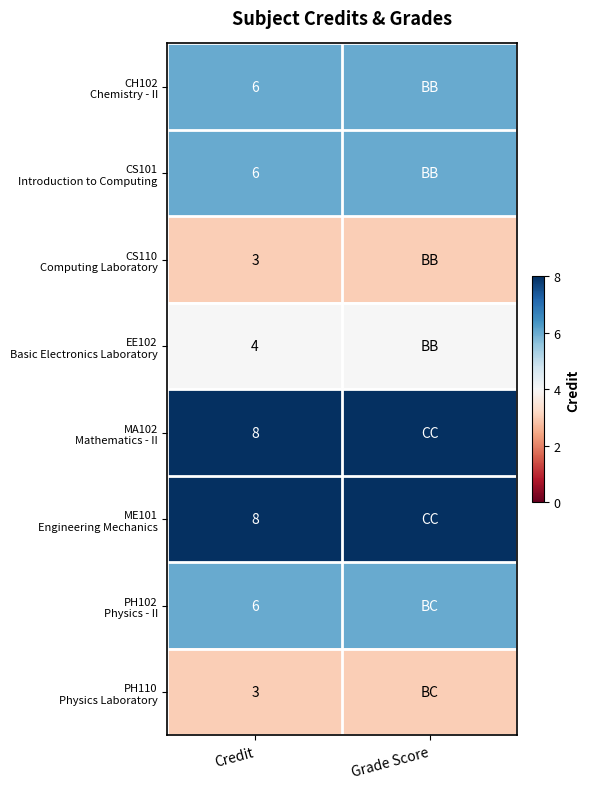

Count the number of data series in this chart.

8